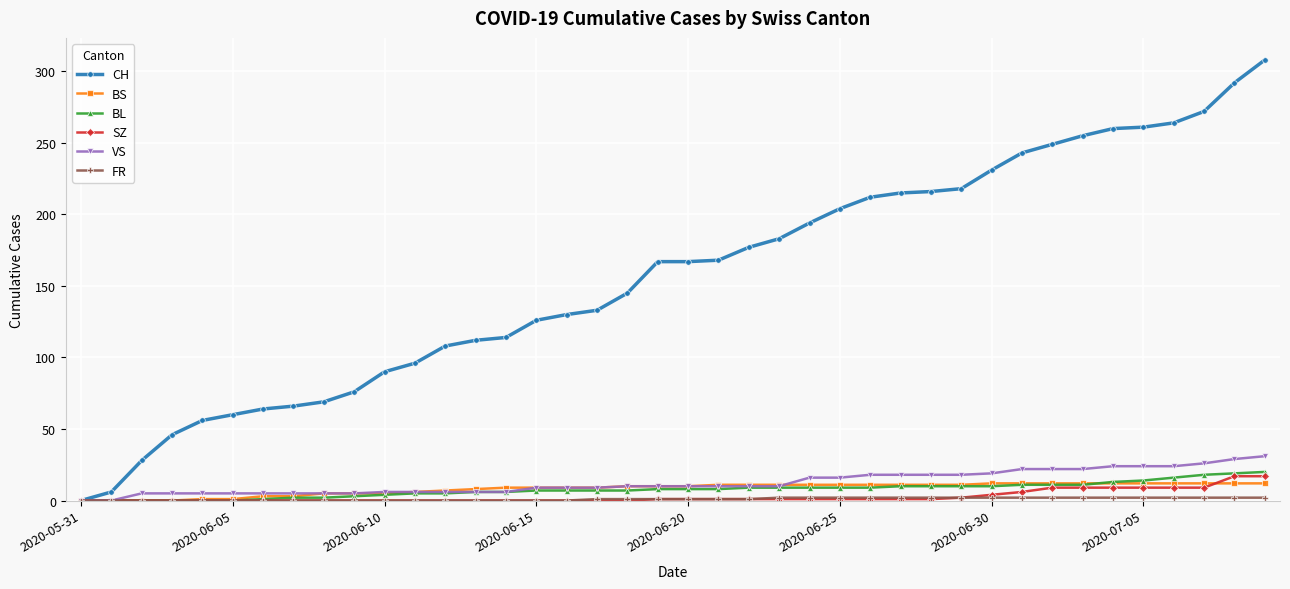

Which series has the largest range (max minus min)?

CH